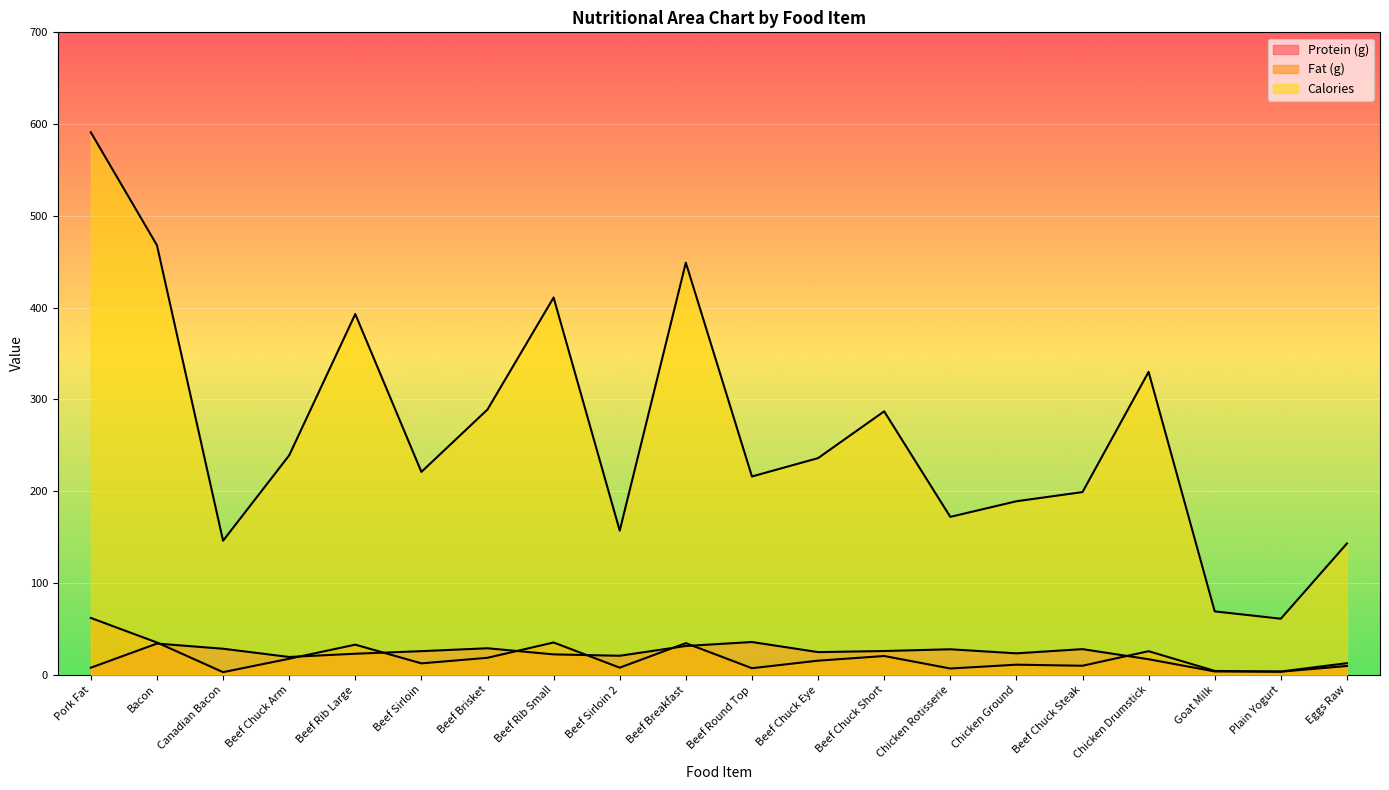

What is the value of the Protein (g) point at the 12th from the left?

24.6